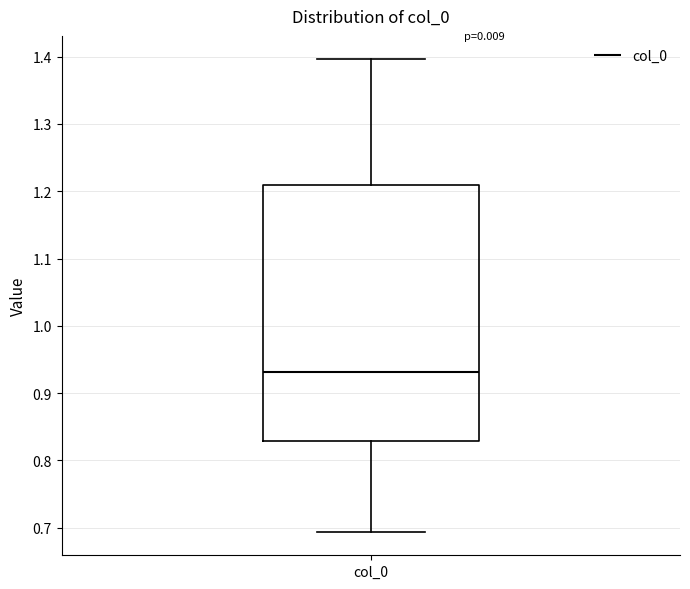

Read this box plot against the y-axis: the position of the median line, the range covered by the box, and the ends of both whiskers. The values are not printed on the chart, so give them approximately, as read against the axis.

median 0.93, box 0.83 to 1.21, whiskers 0.69 to 1.40